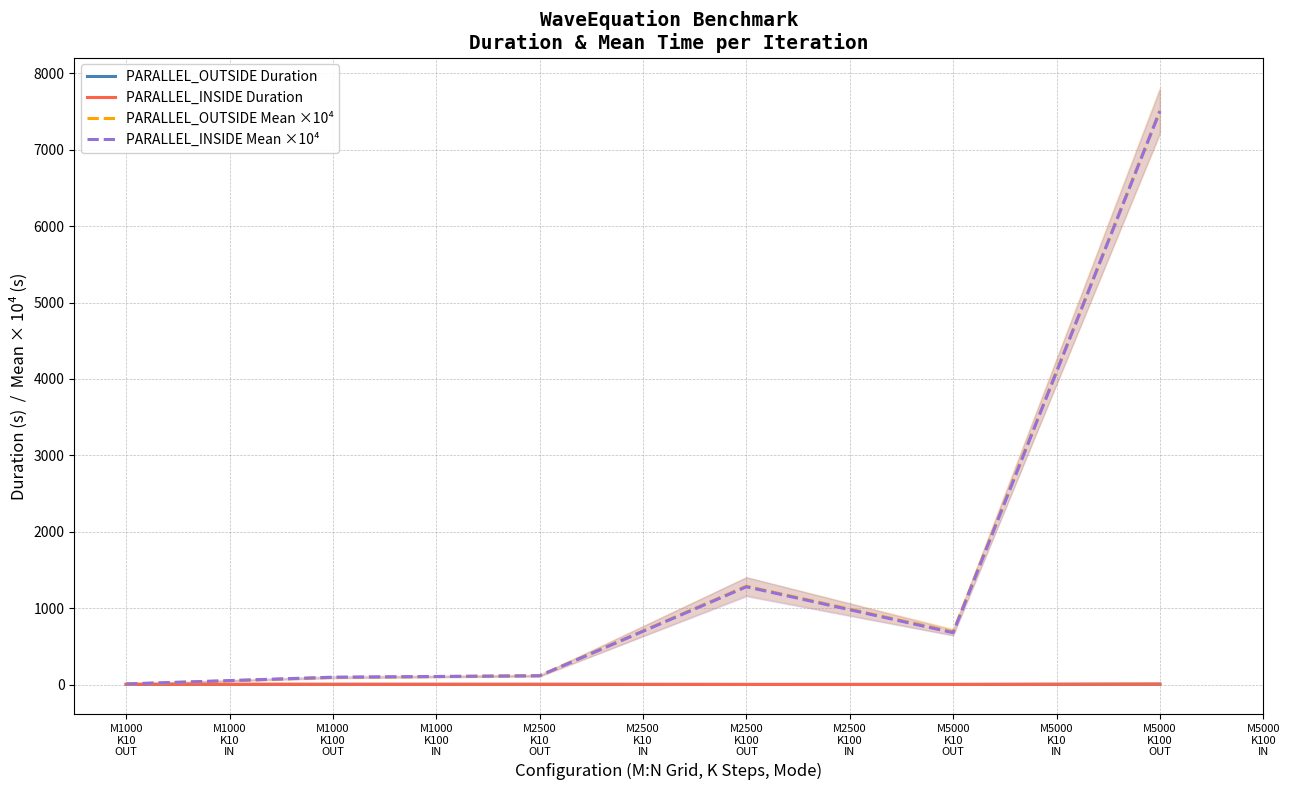

At which label does PARALLEL_OUTSIDE Mean ×10⁴ reach its peak?

M5000
K100
OUT